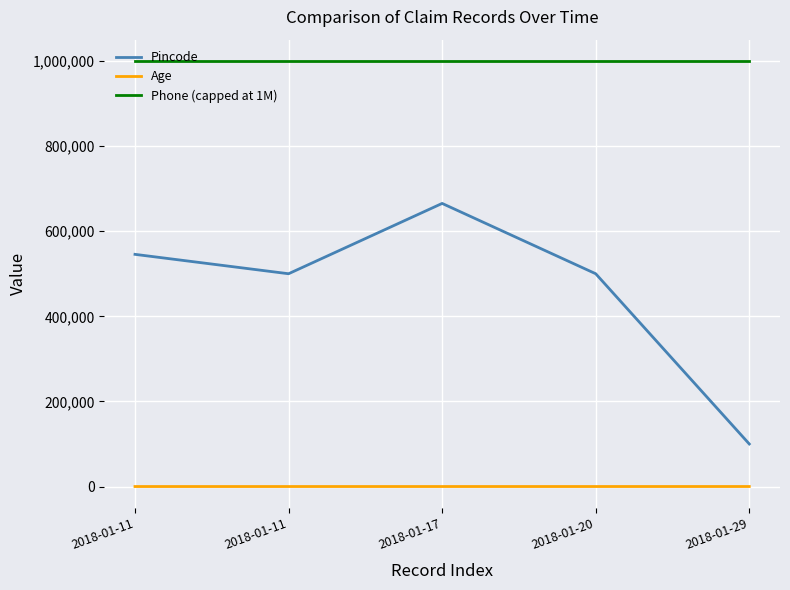

True or false: Phone (capped at 1M) and Pincode intersect in this chart.

False